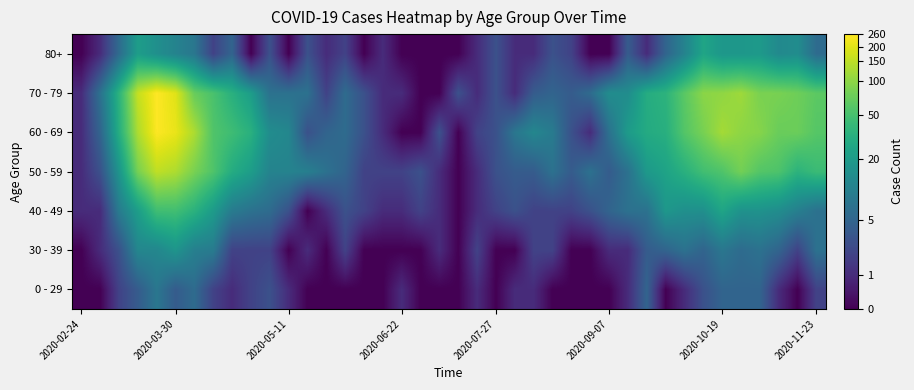

Rank the series by their maximum value, from lowest to highest.

0 - 29, 30 - 39, 80+, 40 - 49, 50 - 59, 60 - 69, 70 - 79